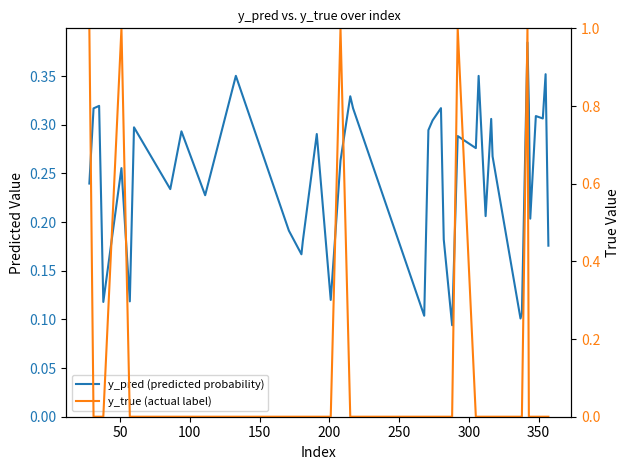

List the series in order of their peak value, lowest first.

y_pred (predicted probability), y_true (actual label)